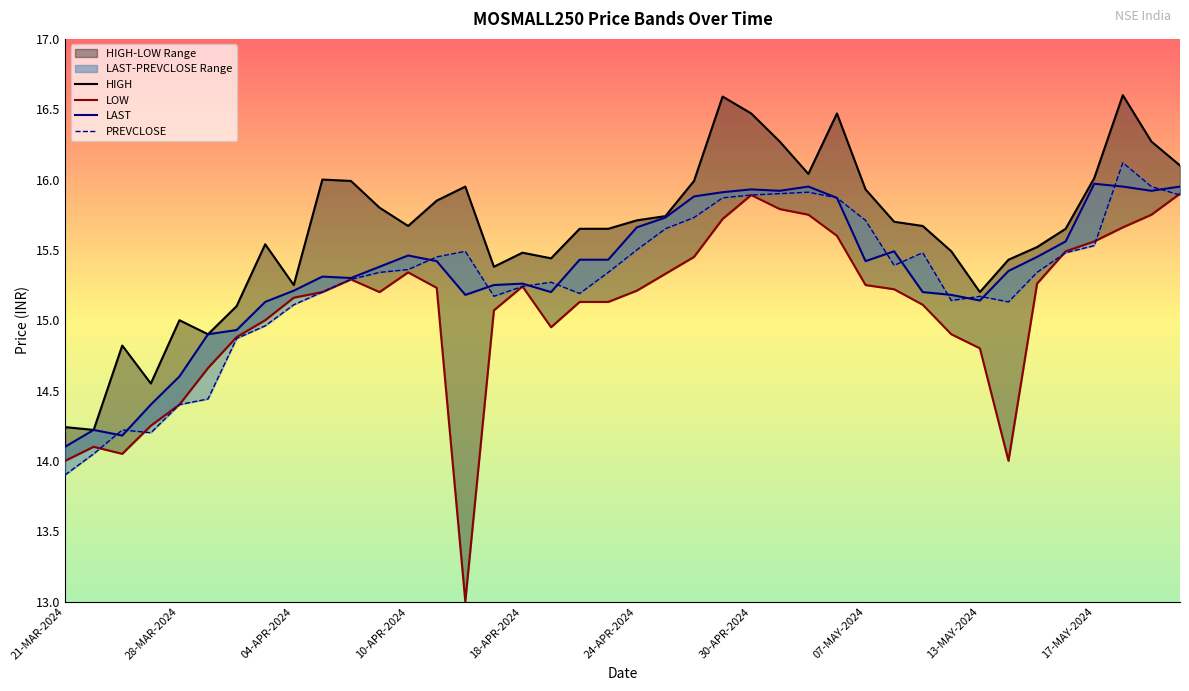

What value does the LAST series have at 18-APR-2024?

15.3